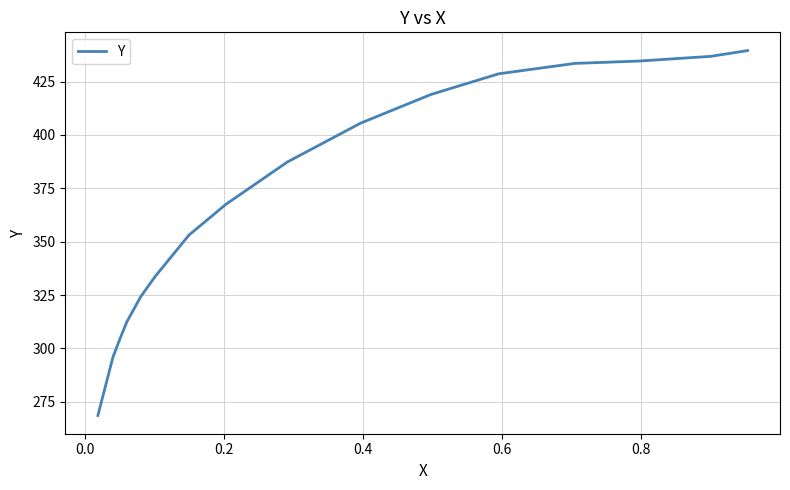

Is it true that the value at 0.4 is 762.5?

False